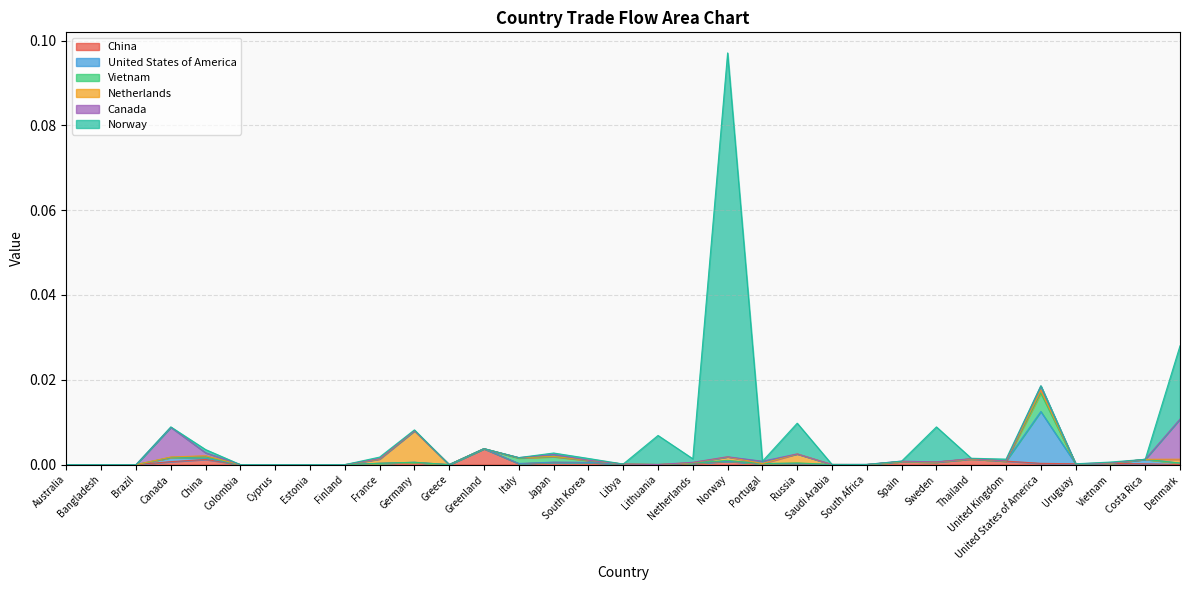

Between which two adjacent categories do Norway and Vietnam first intersect?

Greenland and Italy